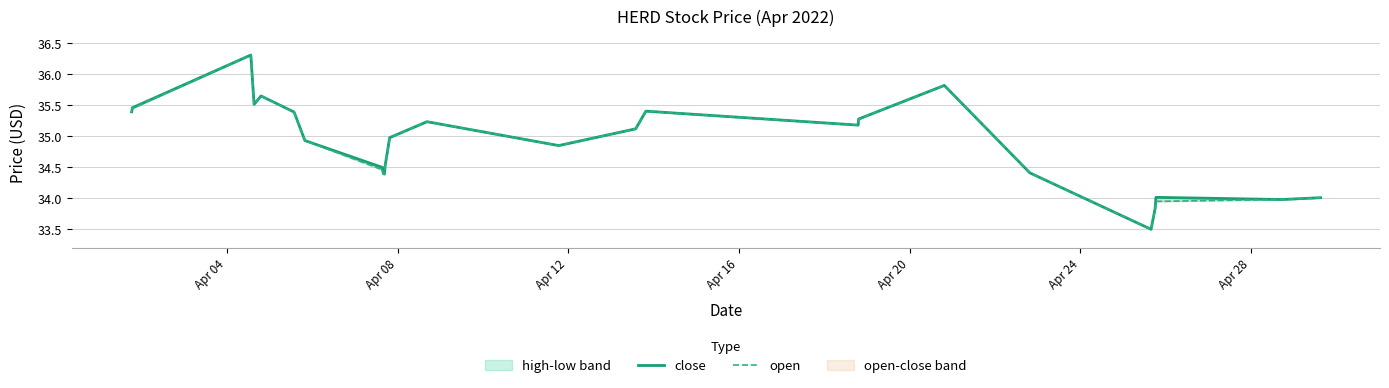

Rank the series by their average value, from lowest to highest.

open, close